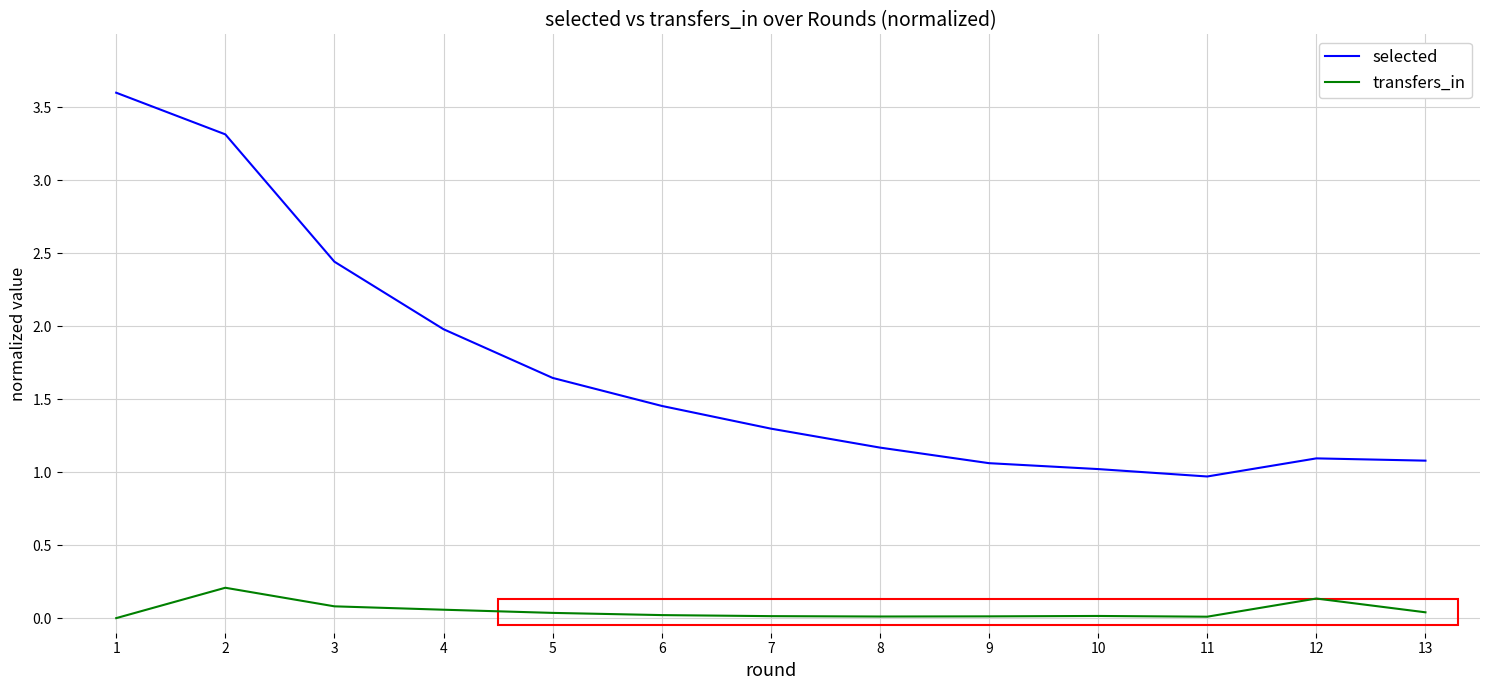

What is the approximate value of selected at 2?

3.3